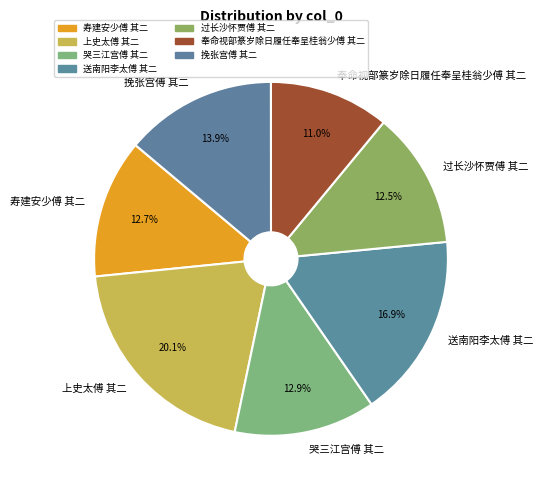

True or false: 上史太傅 其二 accounts for 20% of the total.

True